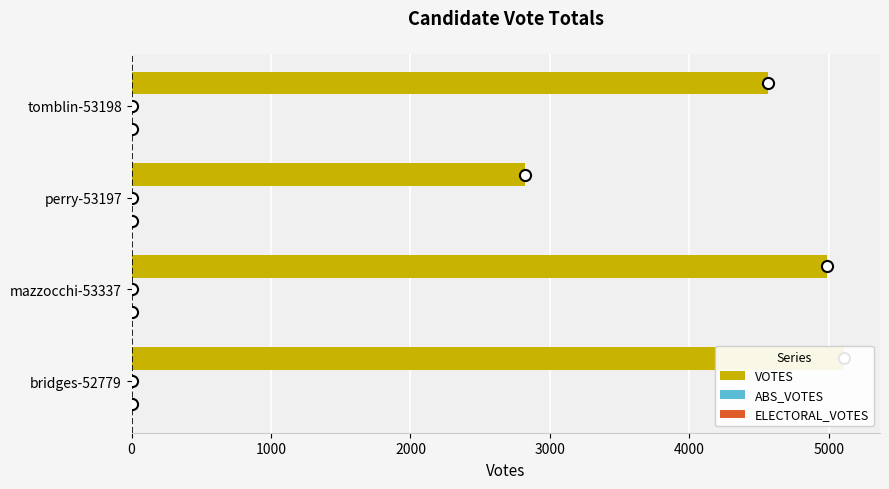

Rank the series by their maximum value, from lowest to highest.

ABS_VOTES, ELECTORAL_VOTES, VOTES